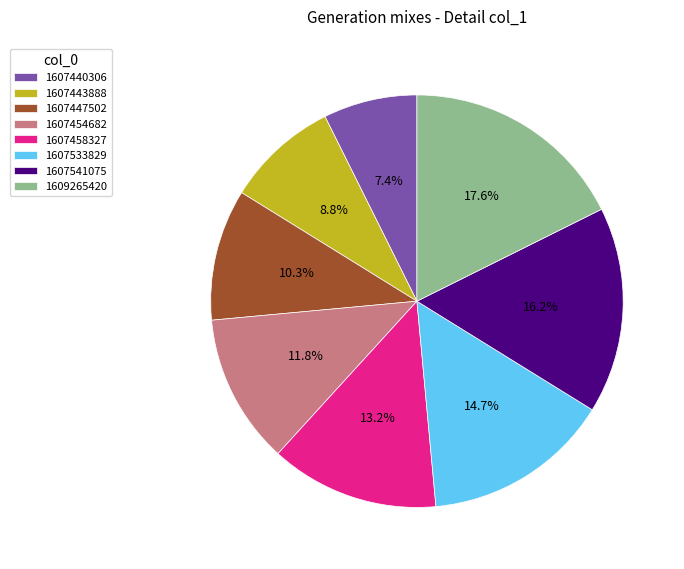

What is the ratio of the value at 1607447502 to the value at 1607541075?

0.6